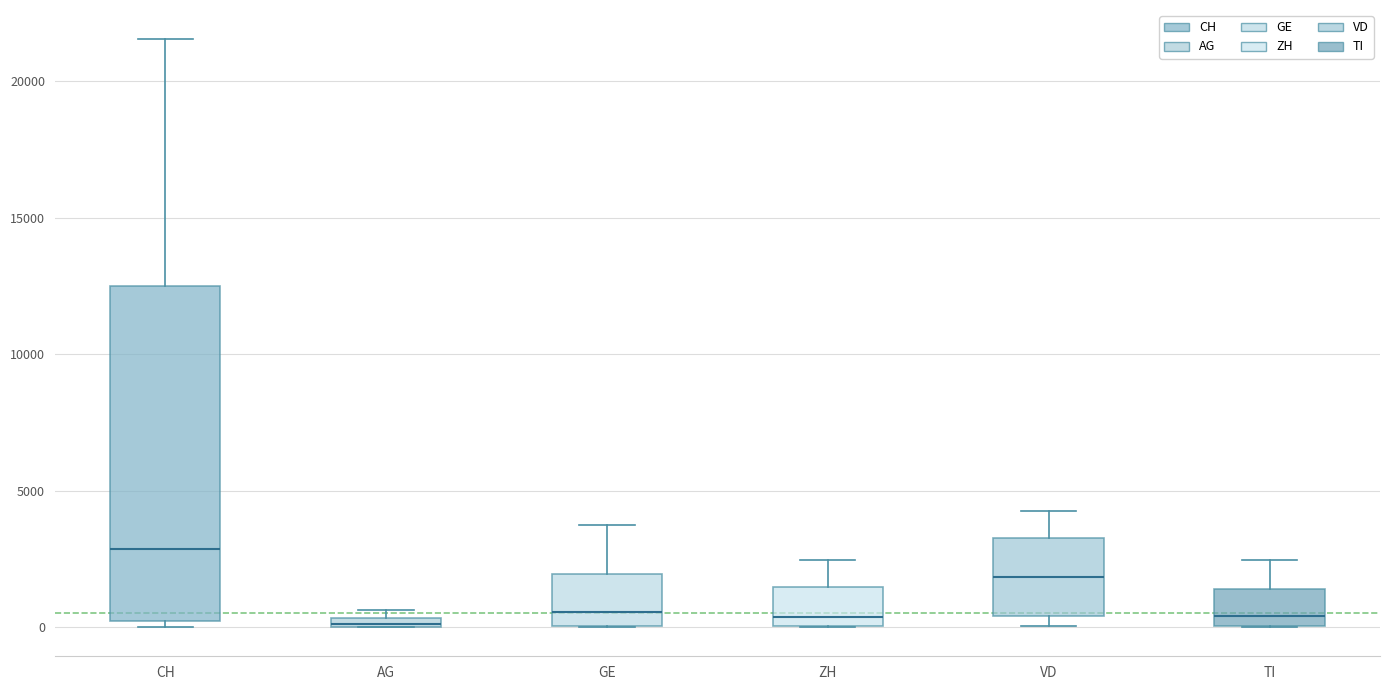

Where is the upper edge of the box for AG on the y-axis? The values are not printed on the chart, so give them approximately, as read against the axis.

500